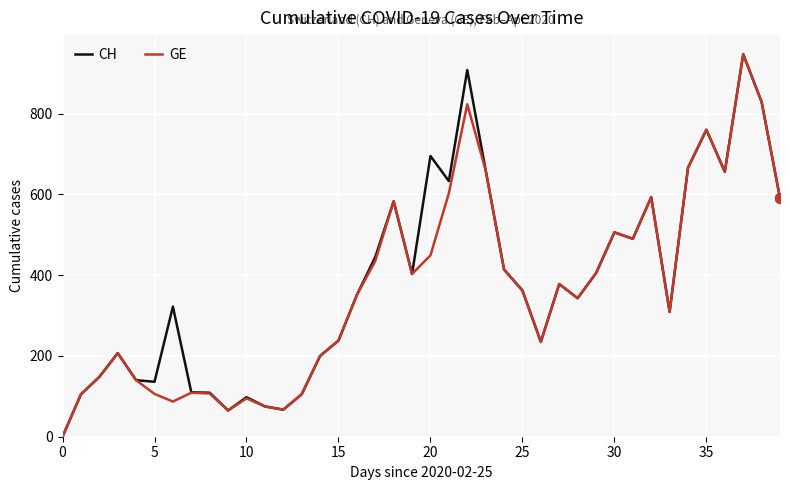

Which series has the largest total across all categories?

CH